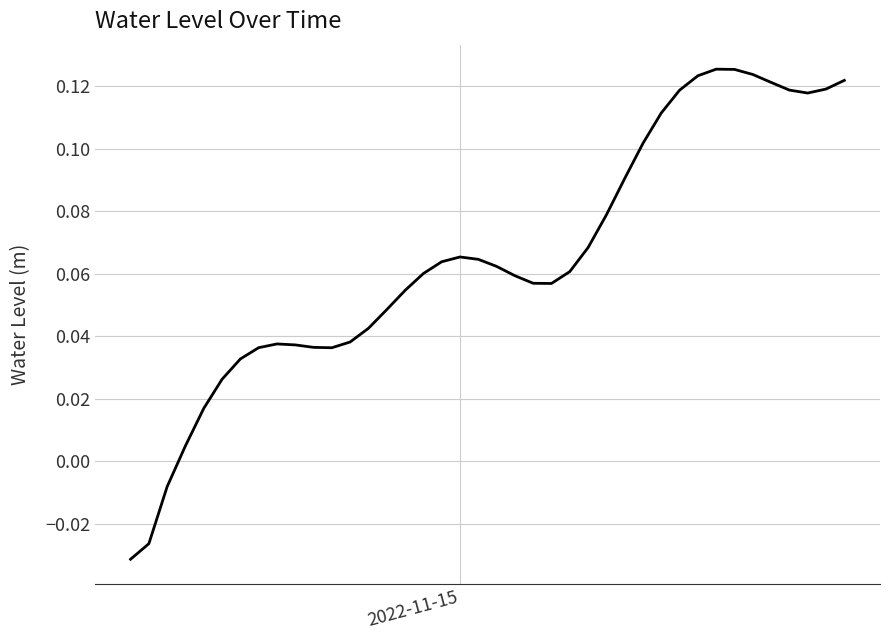

How many lines are shown in the chart?

1